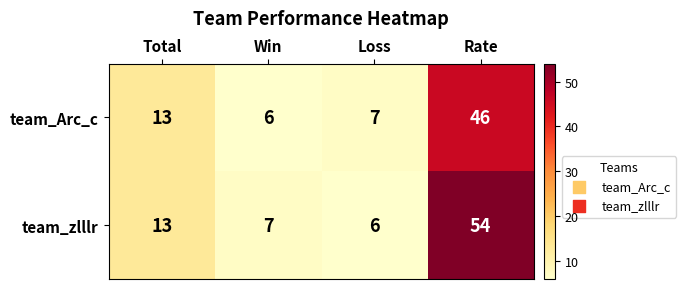

Reading left to right, what are all the values shown in this chart?

team_Arc_c: 13	6	7	46
team_zlllr: 13	7	6	54